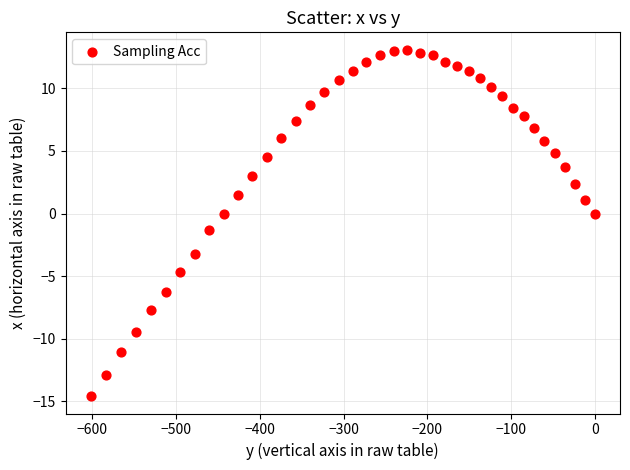

What is the range of X values (max minus min)?

602.1